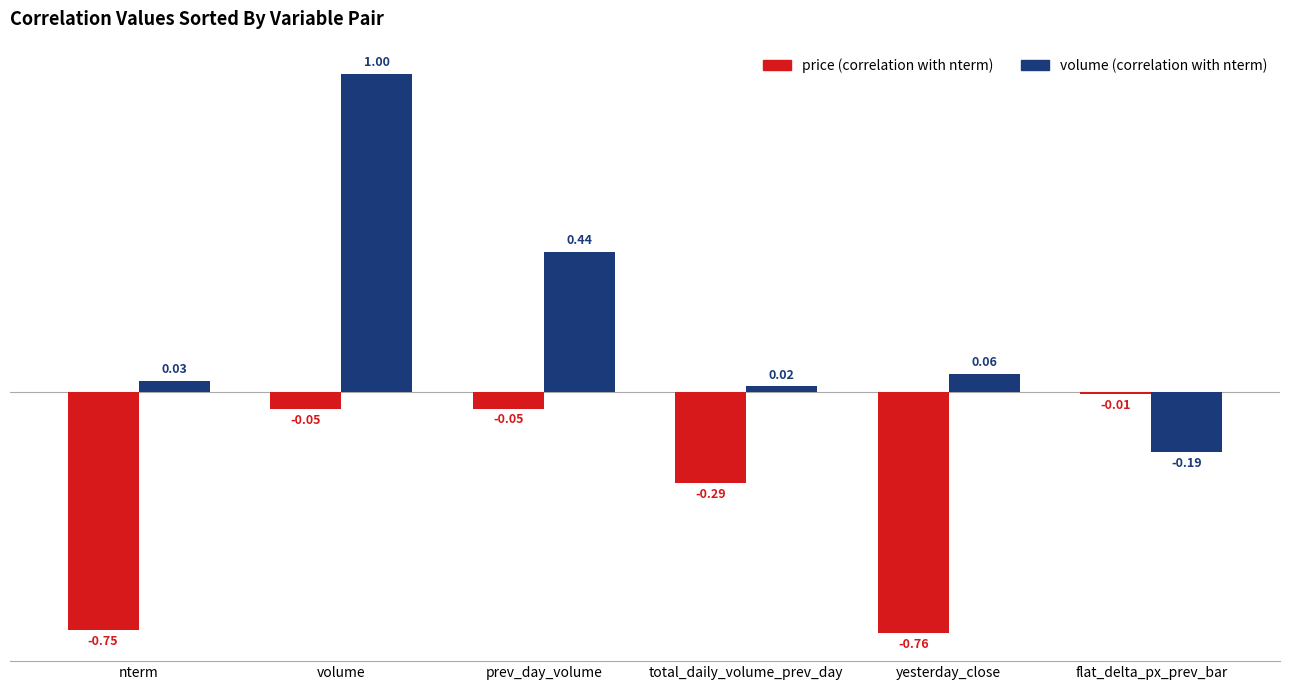

What is the difference between the highest and lowest values at prev_day_volume?

0.5